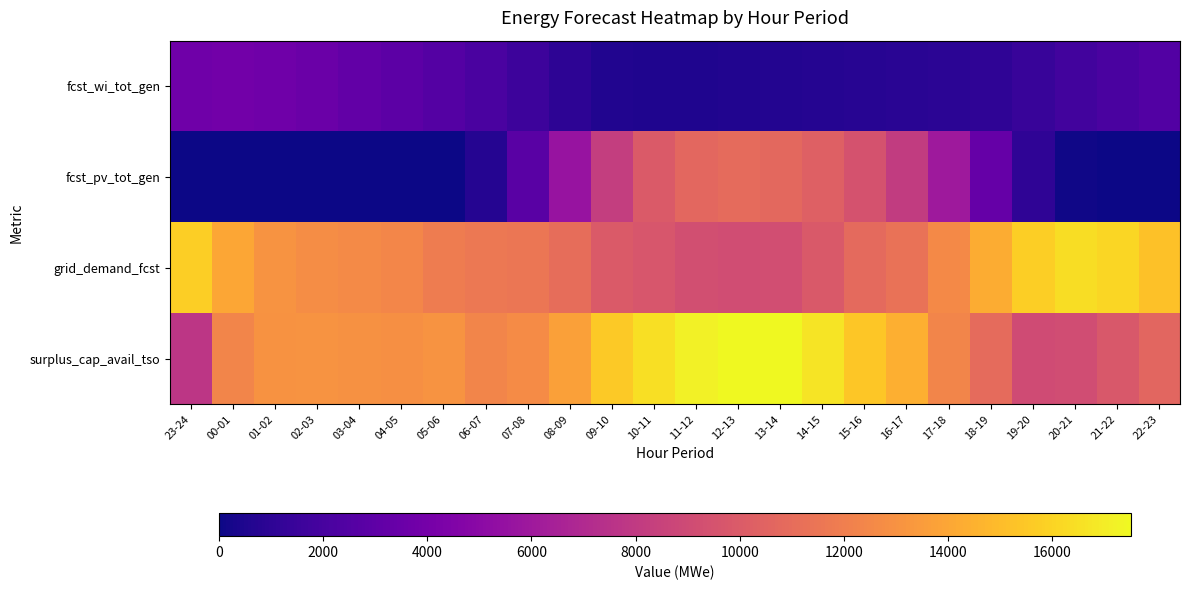

Which label corresponds to the largest value in the chart?

12-13